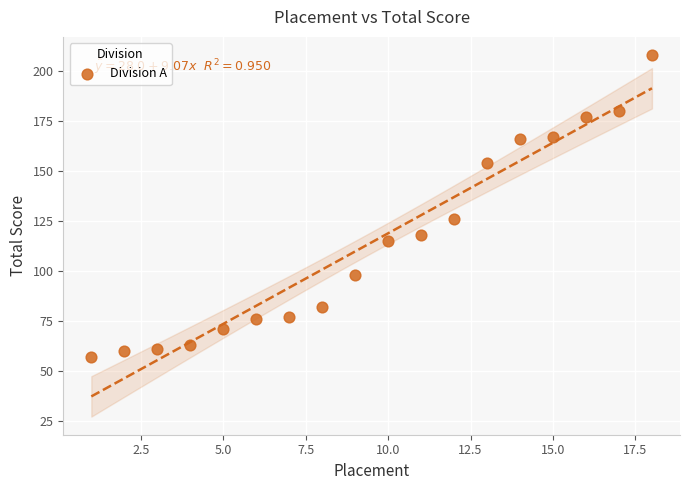

What Y value in the scatter plot is closest to 132?

126